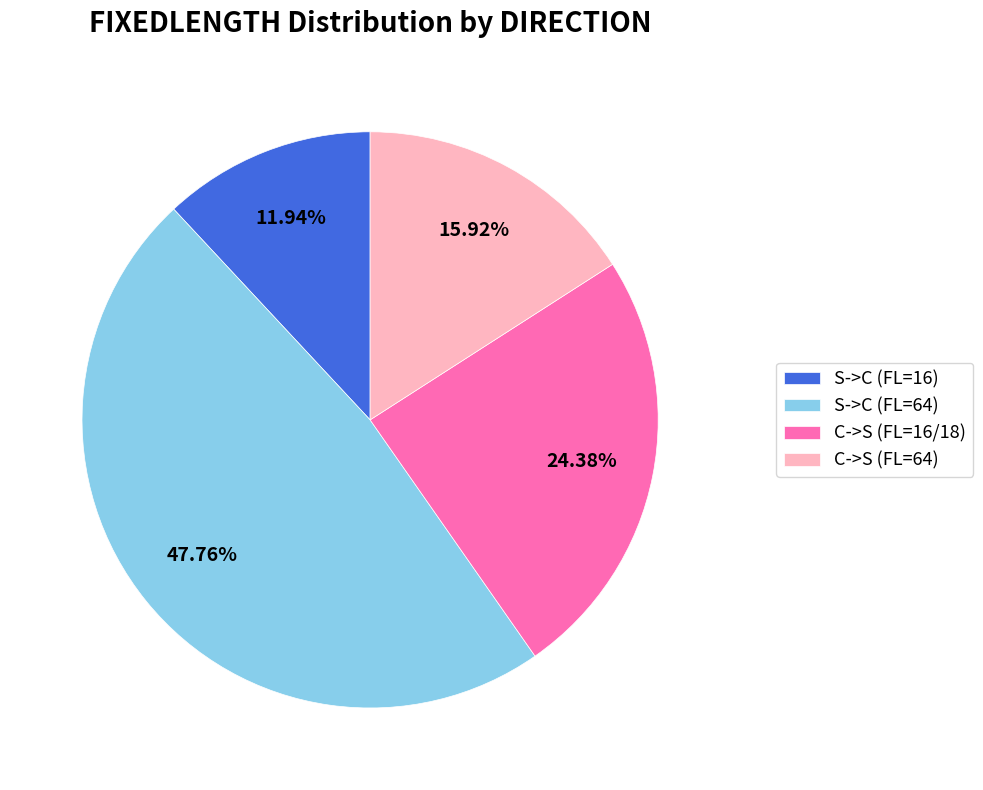

Between C->S (FL=16/18) and C->S (FL=64), which is larger?

C->S (FL=16/18)